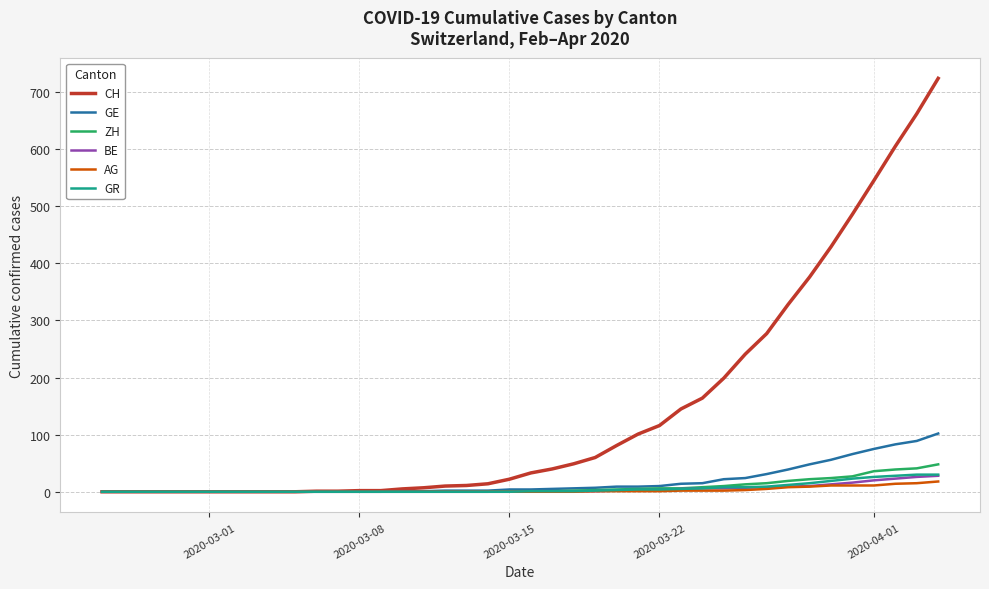

What is the difference between the second highest and minimum values in the BE series?

26